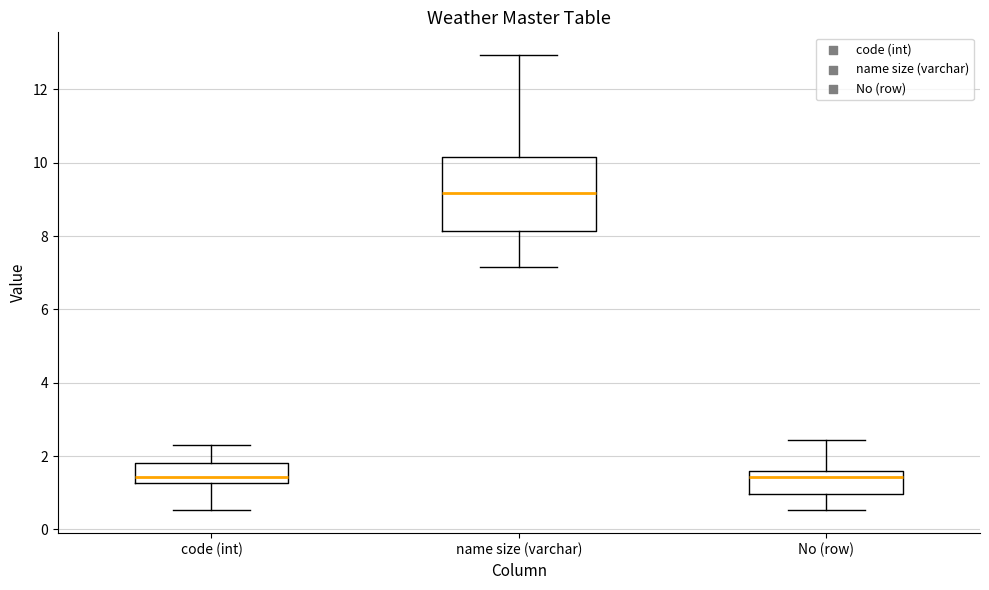

Reading left to right, read every box against the y-axis: the position of its median line, the range the box covers, and the ends of its whiskers. The values are not printed on the chart, so give them approximately, as read against the axis.

code (int): median 1.4, box 1.2 to 1.8, whiskers 0.6 to 2.2
name size (varchar): median 9.2, box 8.2 to 10.2, whiskers 7.2 to 13.0
No (row): median 1.4, box 1.0 to 1.6, whiskers 0.6 to 2.4